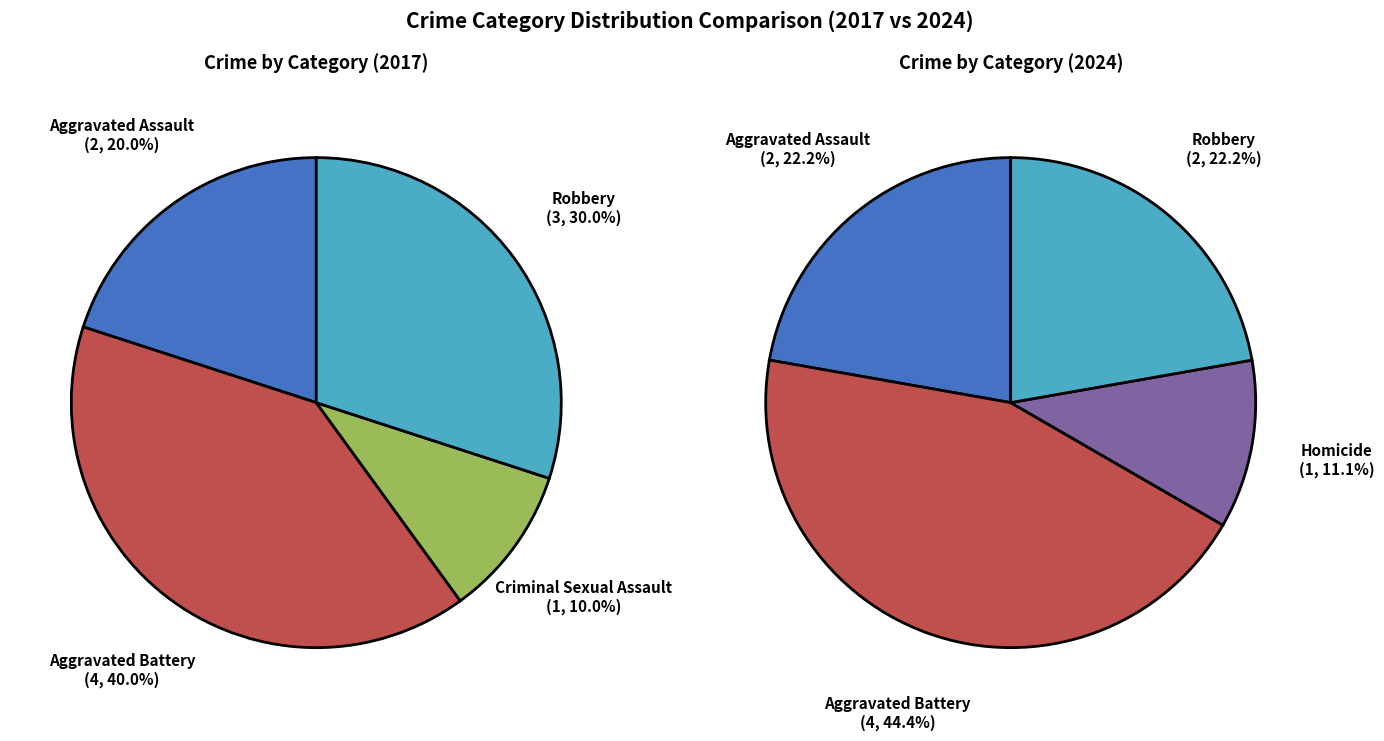

How many segments does this pie chart have?

5